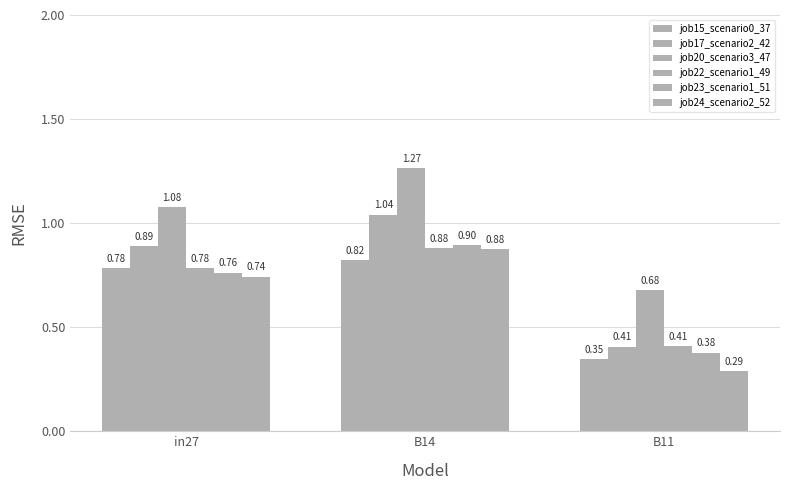

What is the total value across all series at in27?

5.0